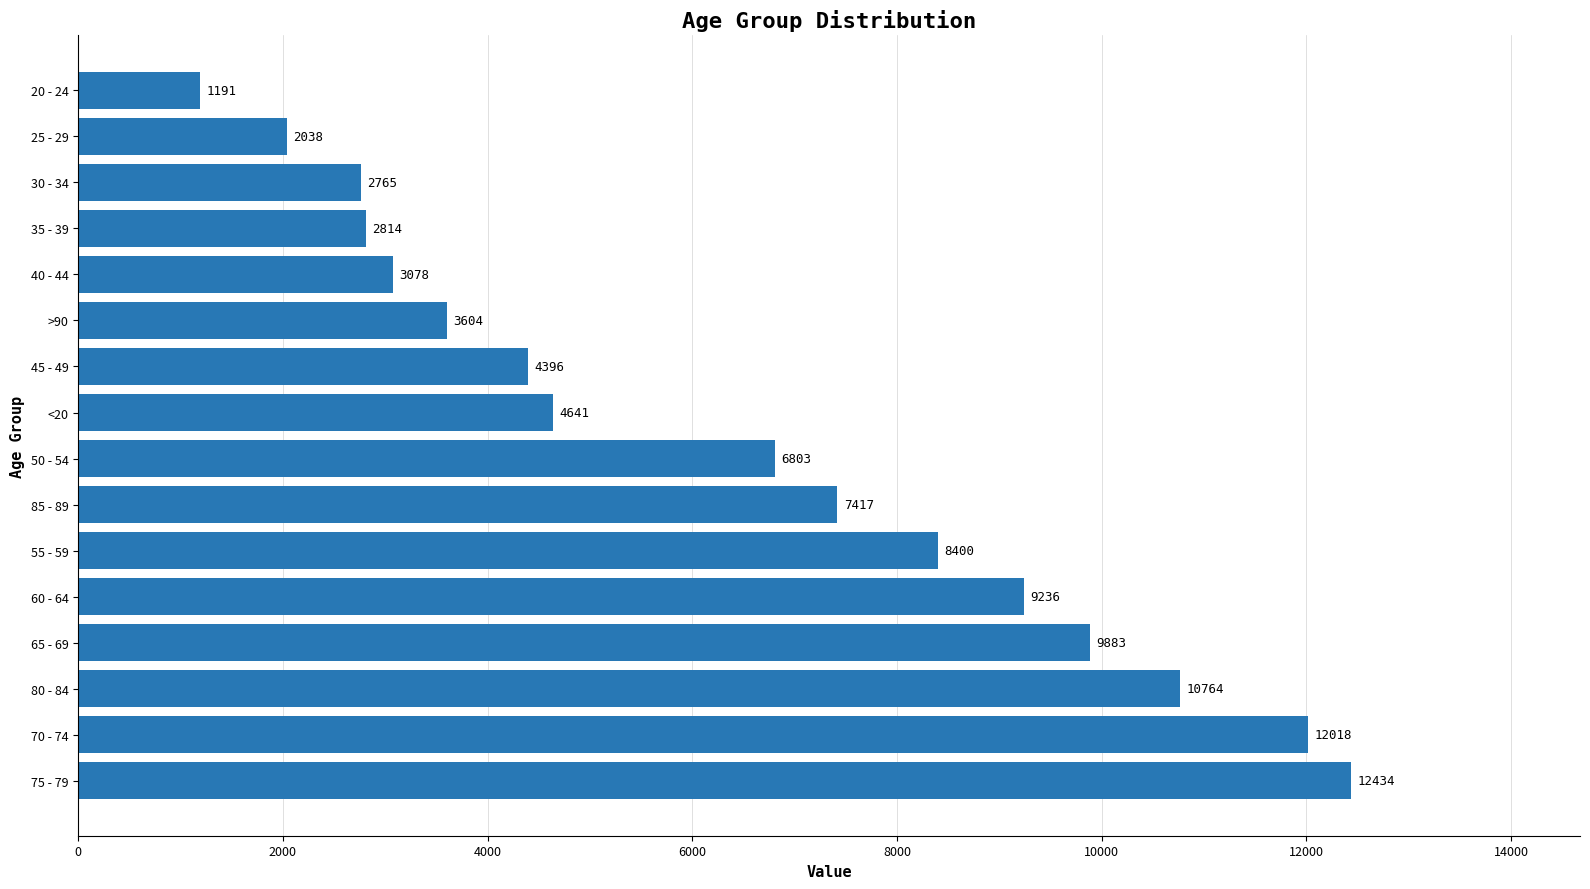

How many bars are there in total?

16